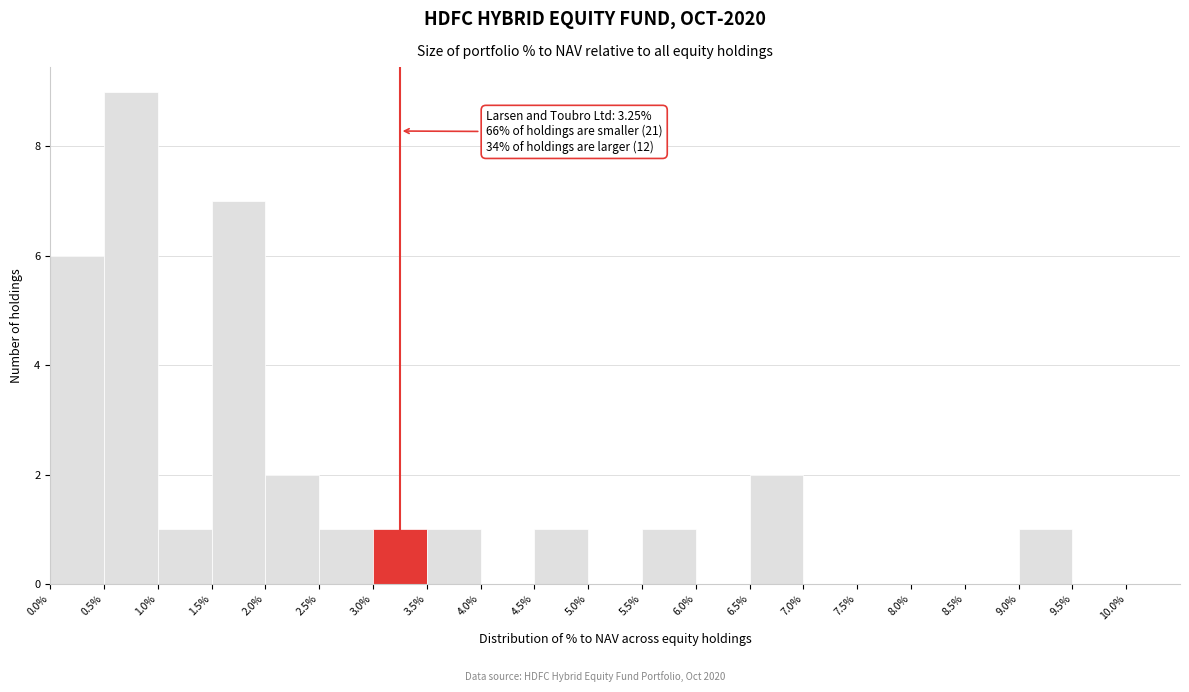

Which range on the x-axis has the tallest bar?

0.5% to 1.0%